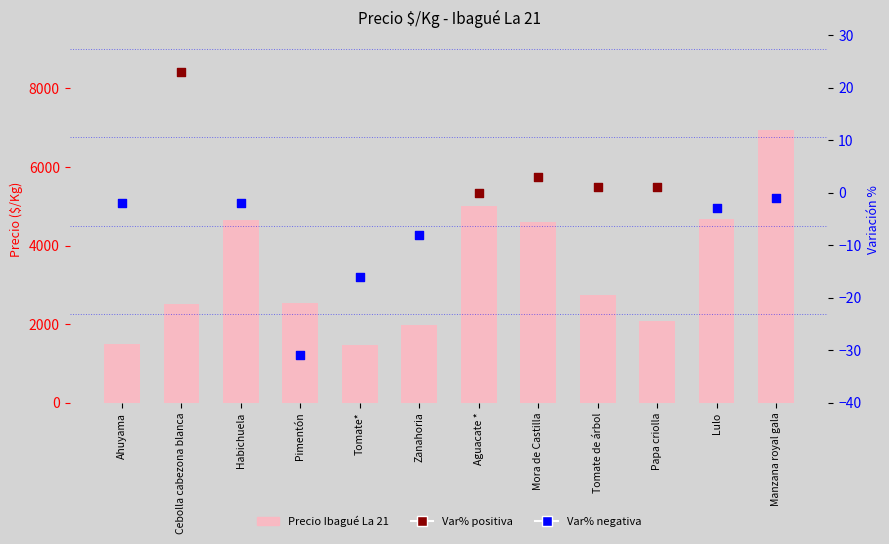

What is the change in value from Zanahoria to Manzana royal gala?

+4943